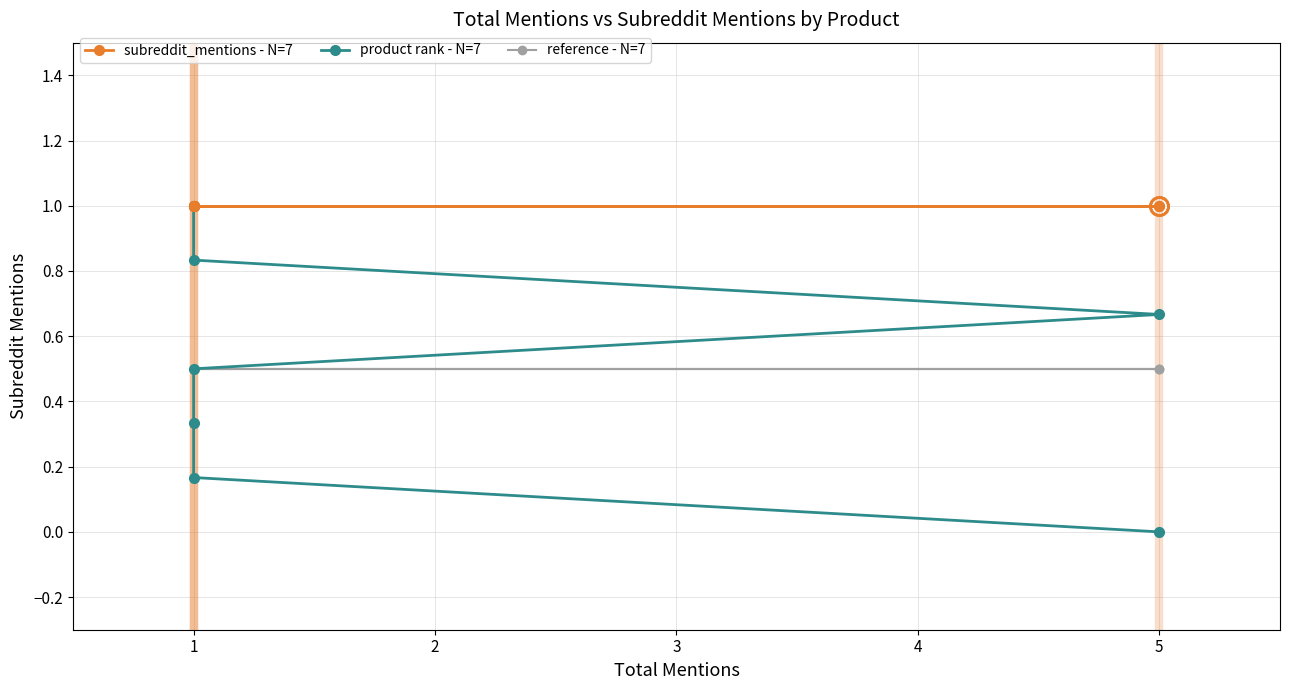

Is it true that subreddit_mentions - N=7 equals 1.0 at 5?

True